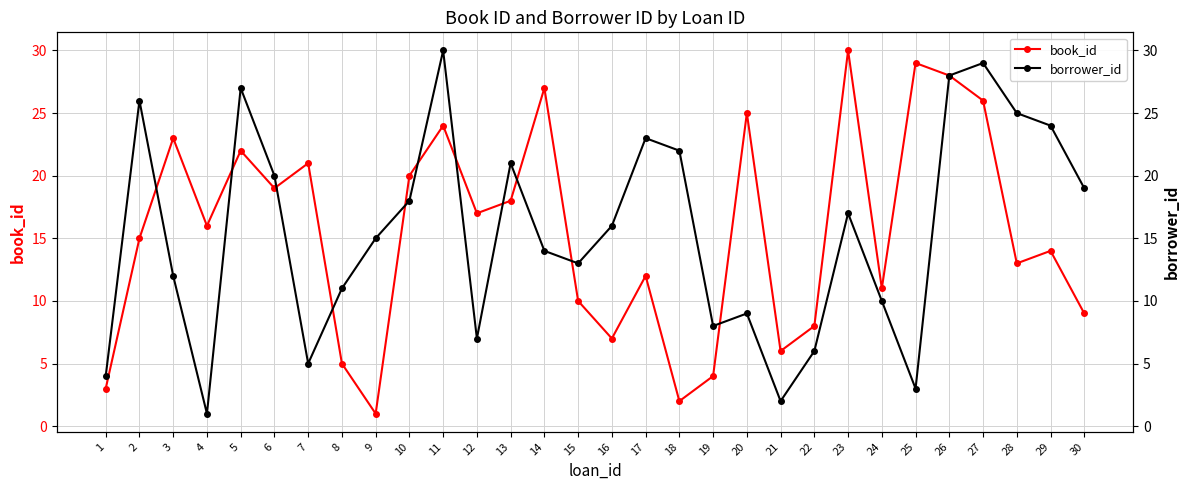

At which label does book_id first exceed 16?

3